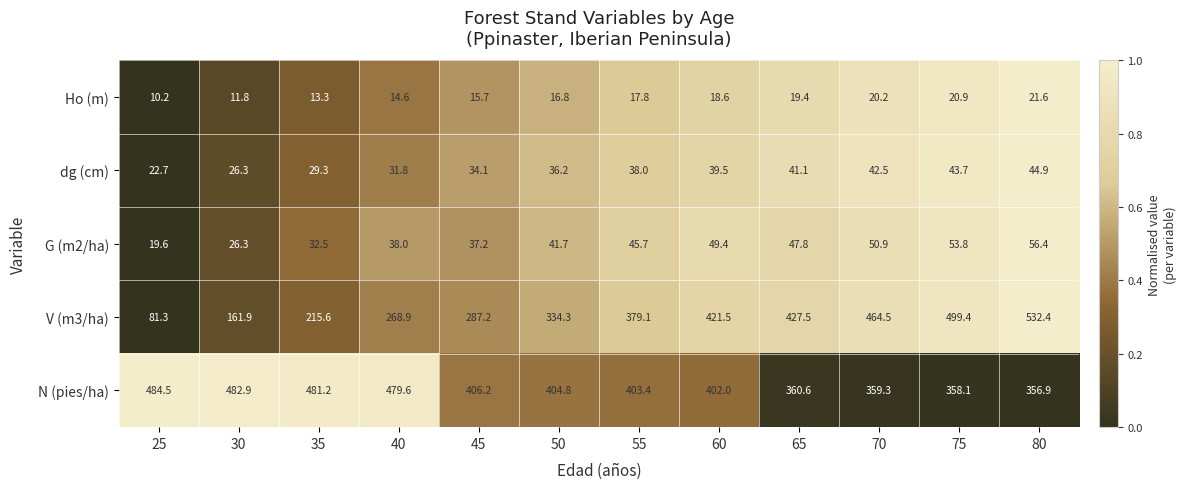

Which series changed the most between 40 and 65?

V (m3/ha)